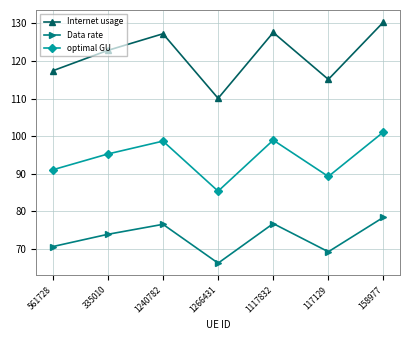

At which category is the sum across all series the highest?

158977